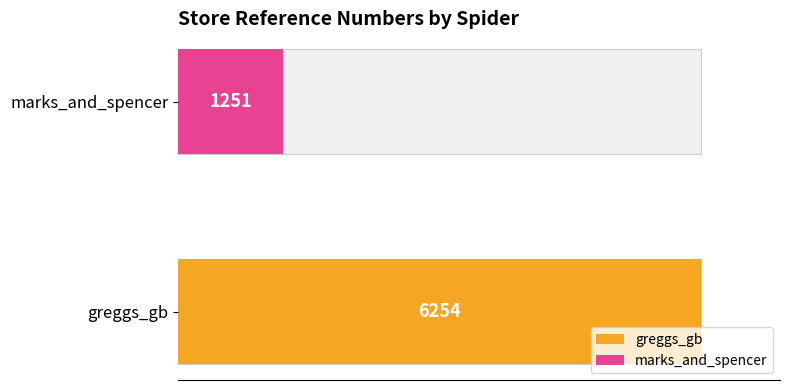

At which label is the value closest to 3752?

marks_and_spencer